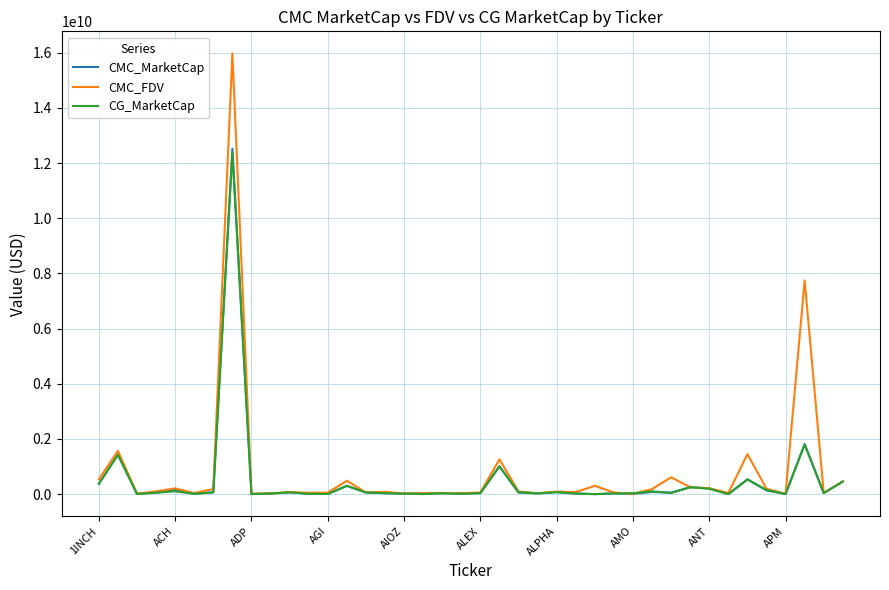

Which series has the largest range (max minus min)?

CMC_FDV